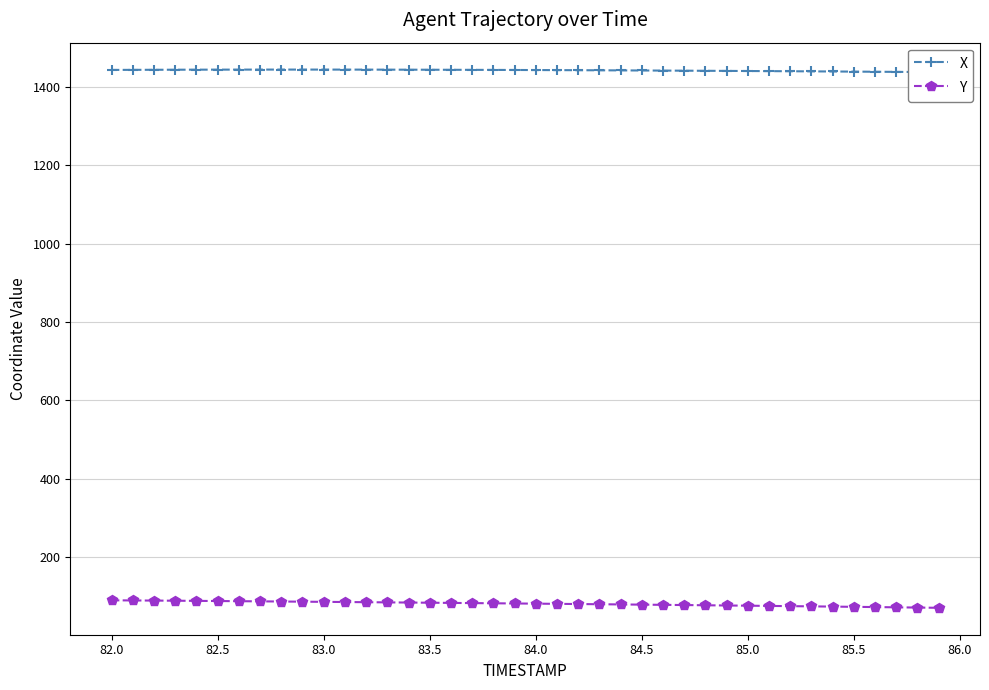

Rank the series by their average value, from highest to lowest.

X, Y